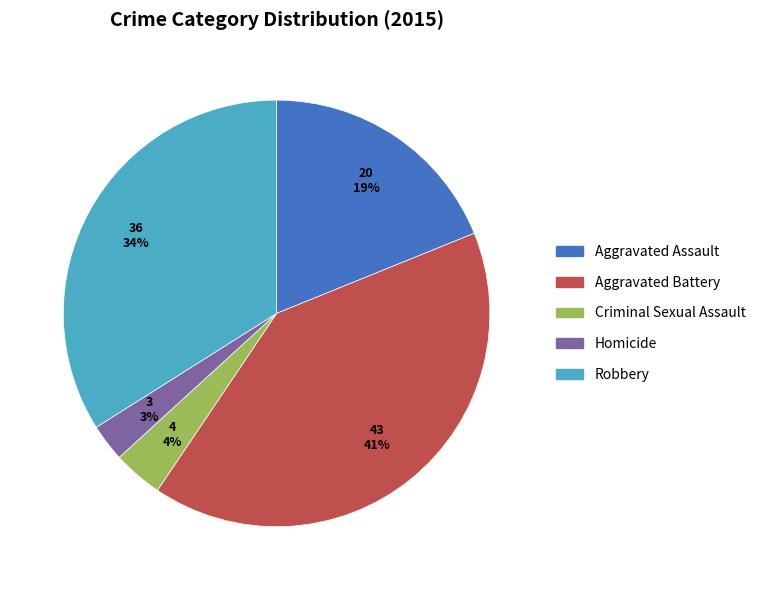

To the nearest percent, what is the difference between the largest and smallest slice percentages?

38%